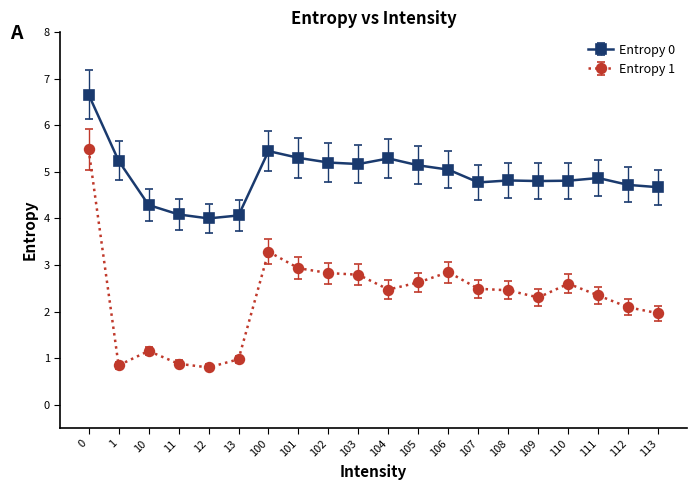

What are all the series names shown in the legend?

Entropy 0, Entropy 1